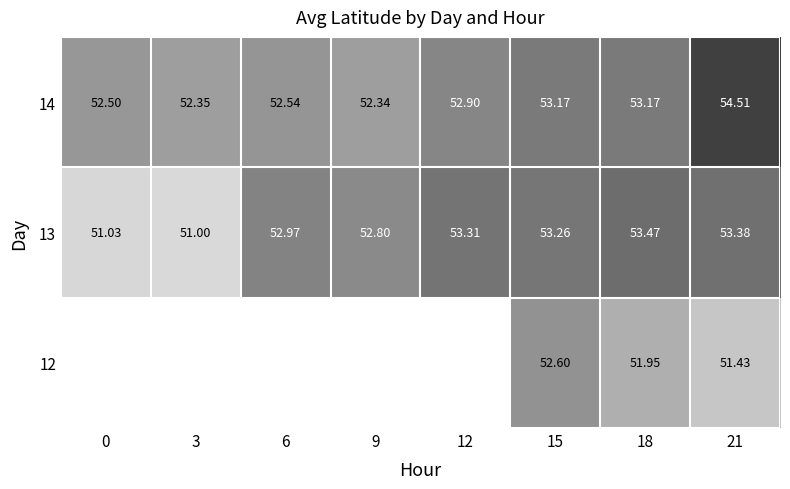

List the labels in order of 13 value, largest first.

18, 21, 12, 15, 6, 9, 0, 3